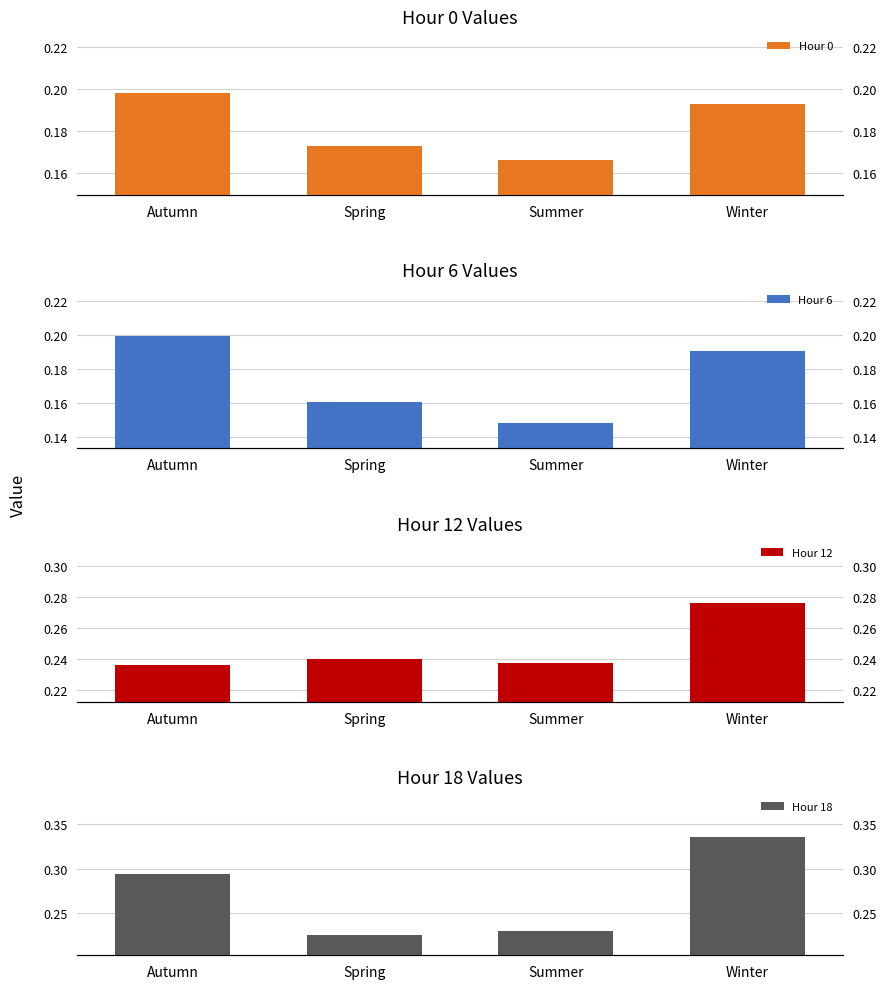

The Hour 12 series shows 0.2 at Autumn. True or false?

True